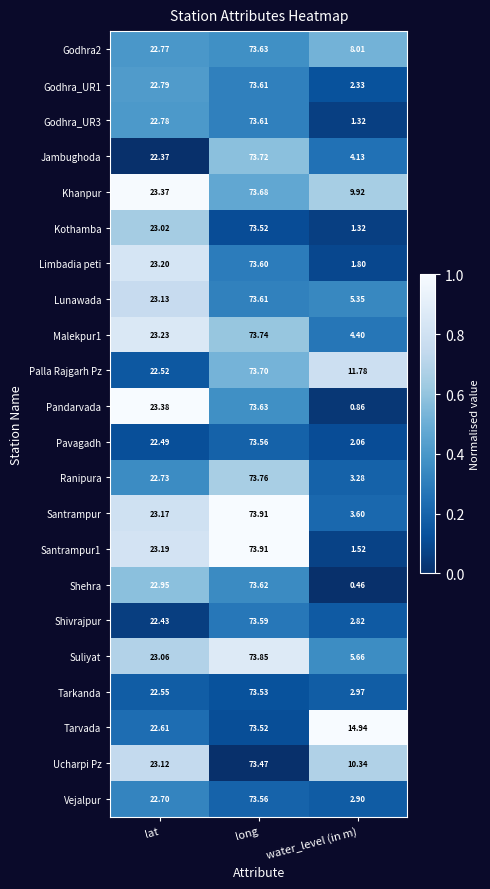

Which series has the largest range (max minus min)?

Shehra